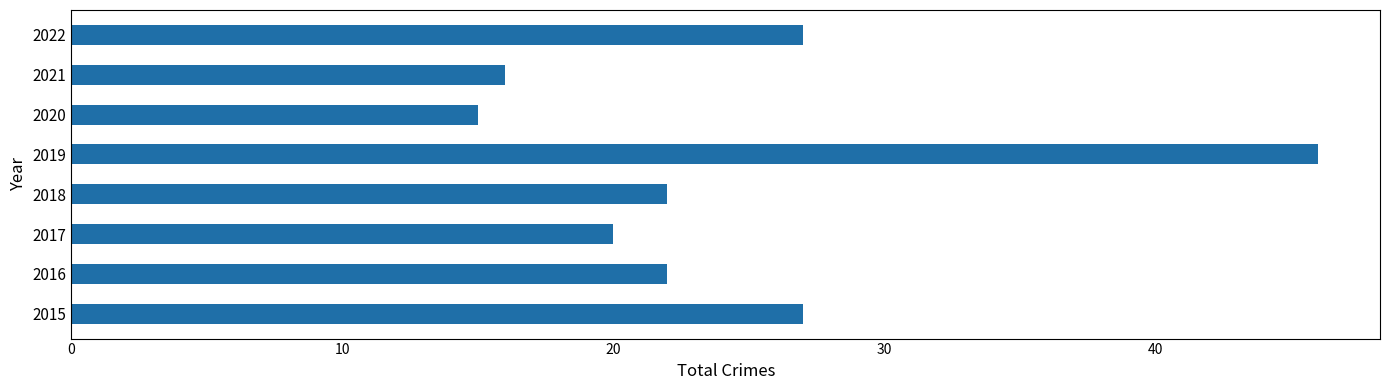

What is the difference between the maximum and minimum values?

31